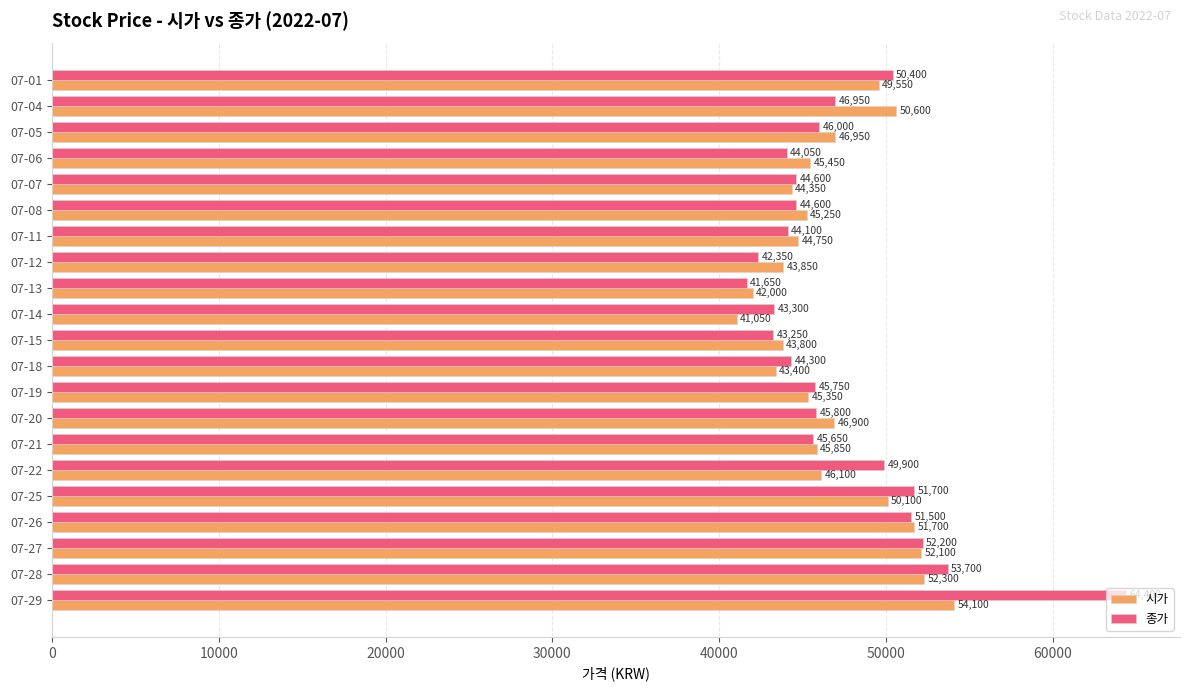

What is the total value across all series at 07-29?

118500